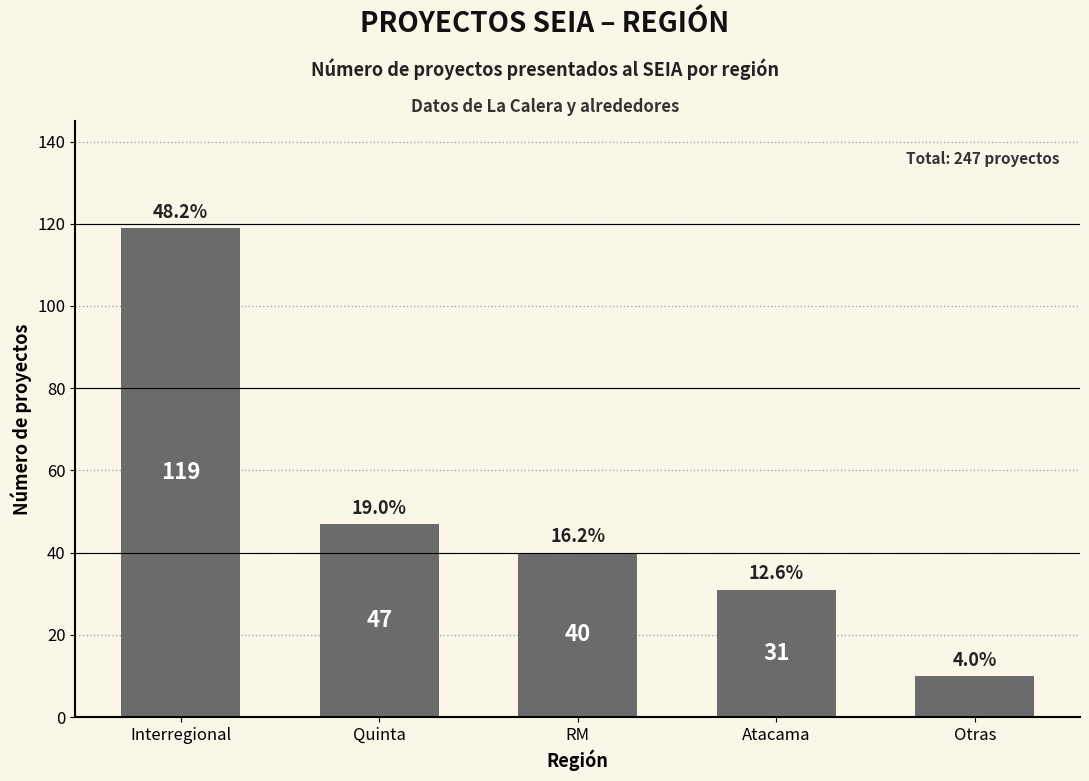

Which category has the lowest value across all series?

Otras